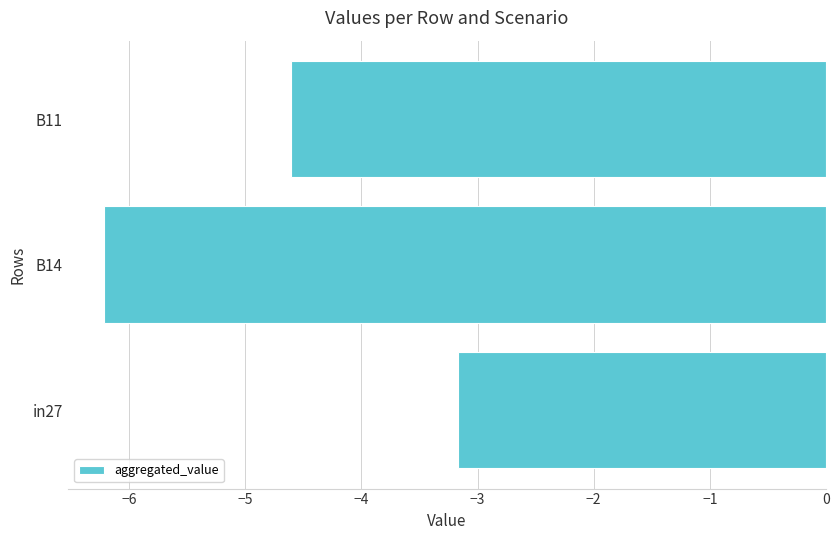

Reading top to bottom, transcribe all the data shown in this chart.

B11=-4.6	B14=-6.2	in27=-3.2